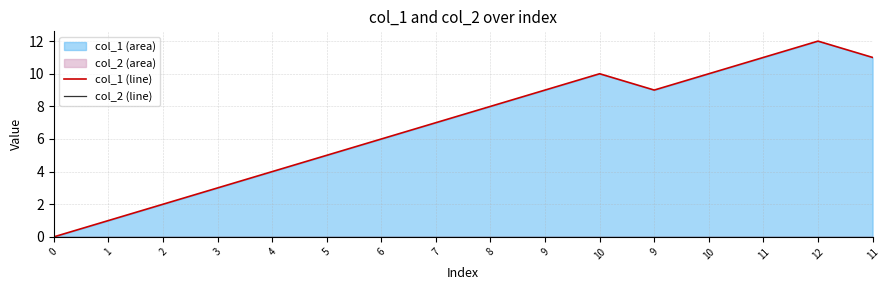

At which category is the sum across all series the highest?

12